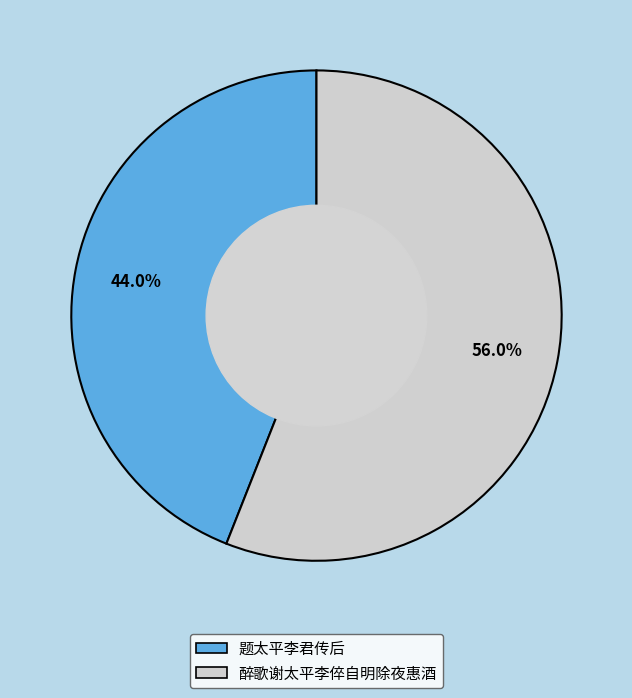

To the nearest percent, what is the average slice percentage?

50%